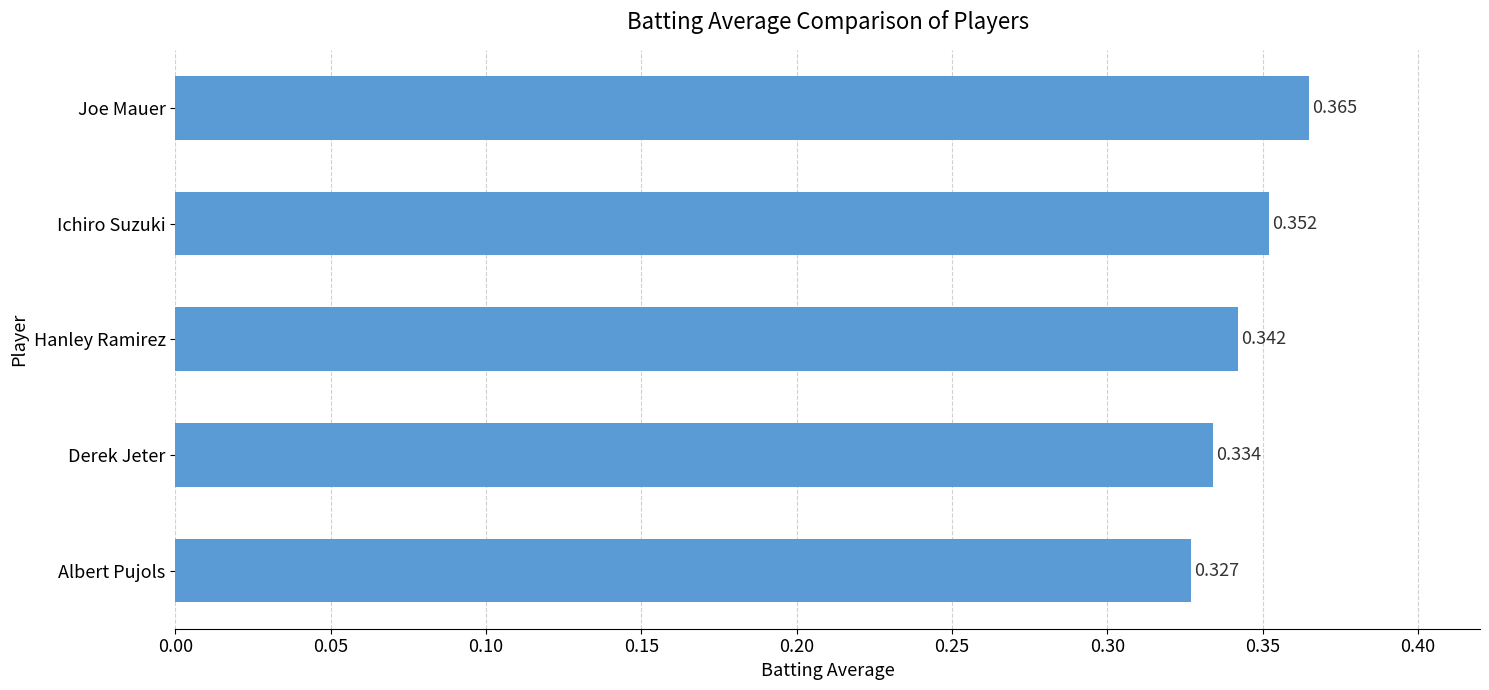

Count the values in the range 0 to 1.

5